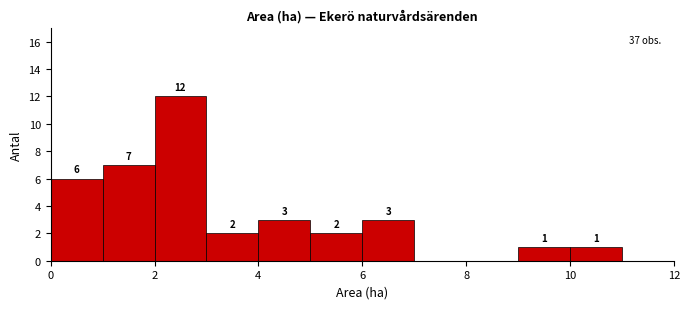

Over which range of the x-axis is the bar tallest?

2 to 3